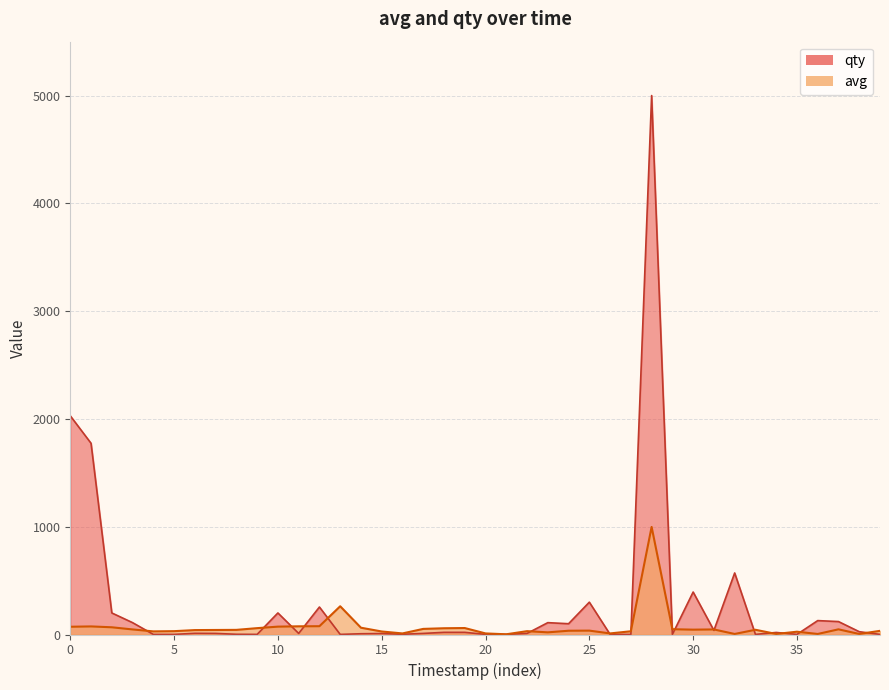

The avg series shows 73 at 30. True or false?

False